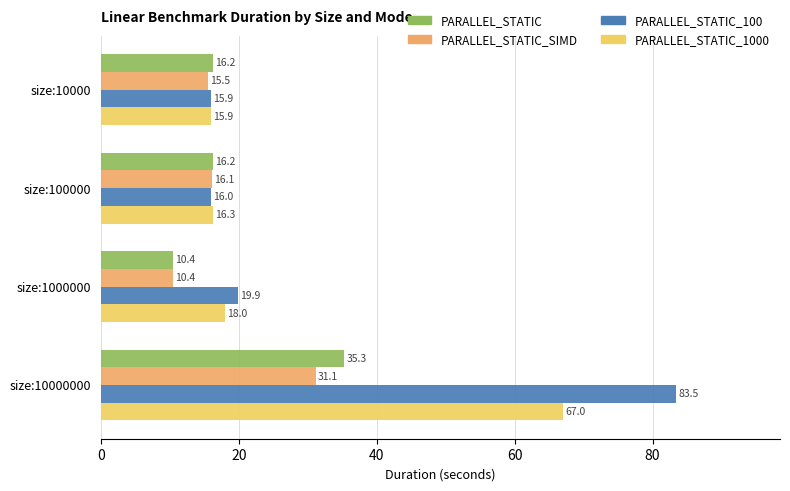

Where is PARALLEL_STATIC_1000 nearest to the value 41?

size:1000000